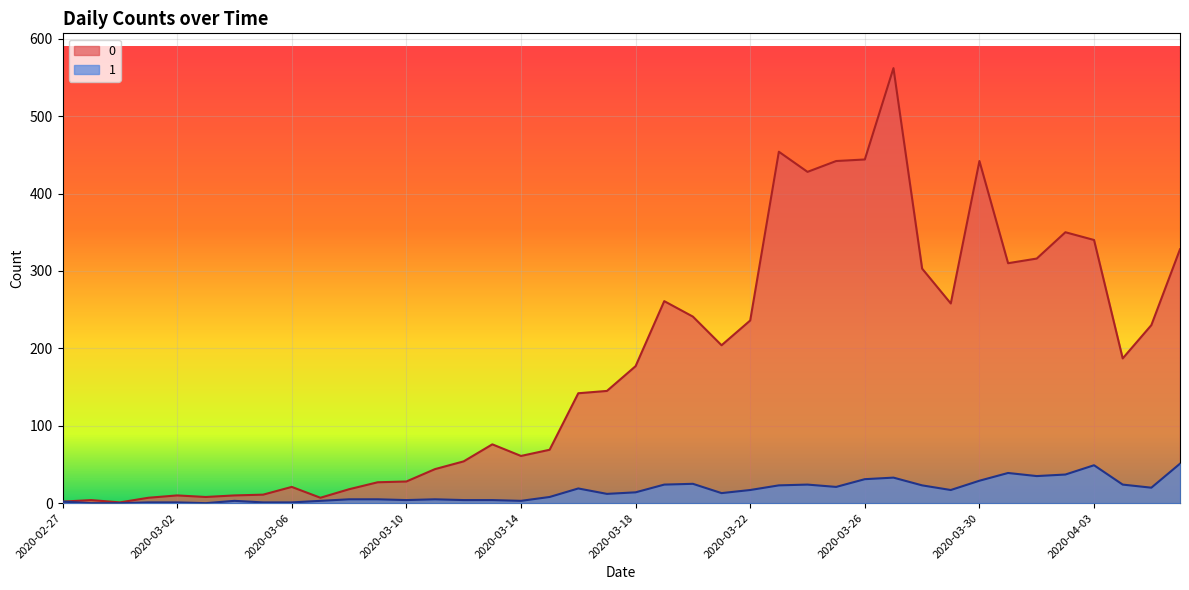

In 1, how many points are higher than both neighbors (excluding endpoints)?

8